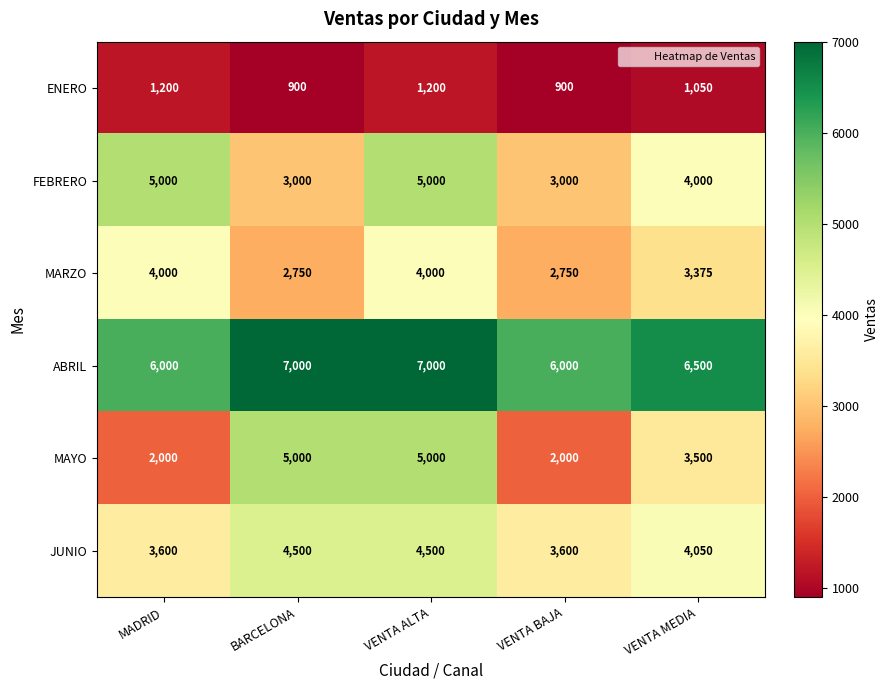

At how many categories does at least one series exceed 4612?

5